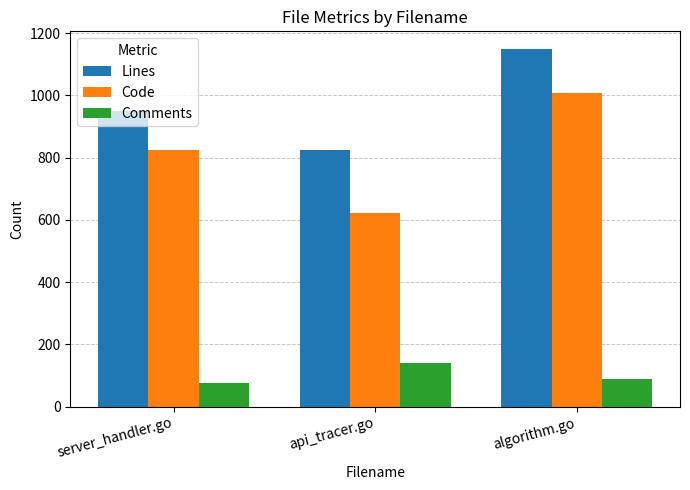

Does the chart contain stacked bars?

No